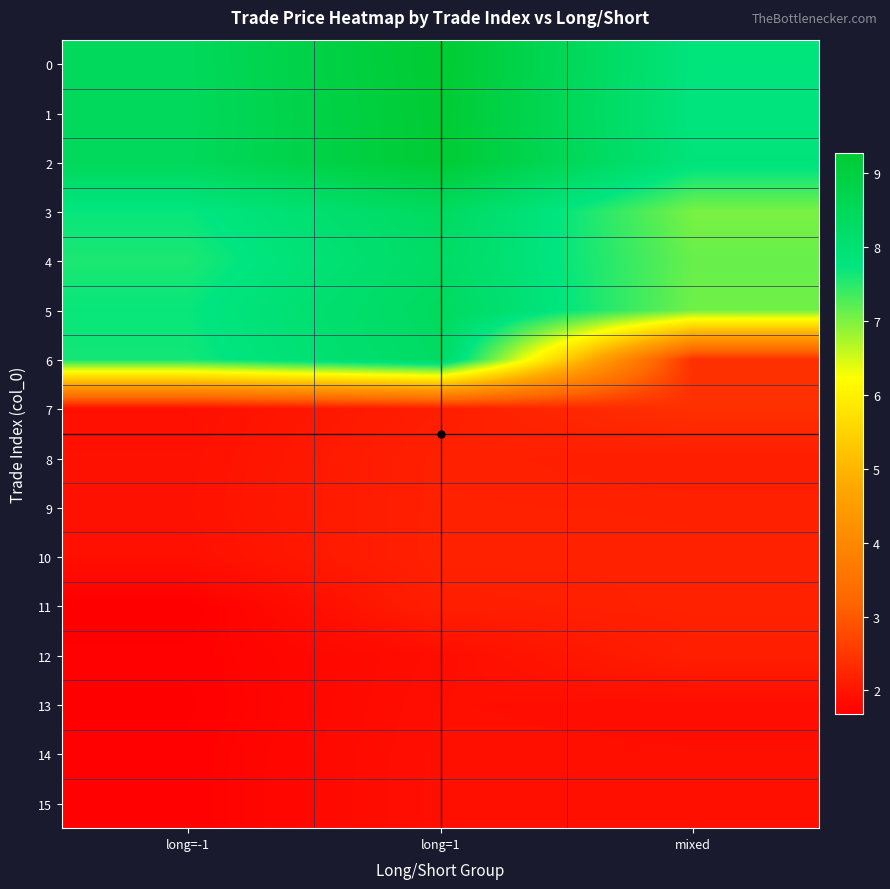

What is the total value across all series at 10?

6.3